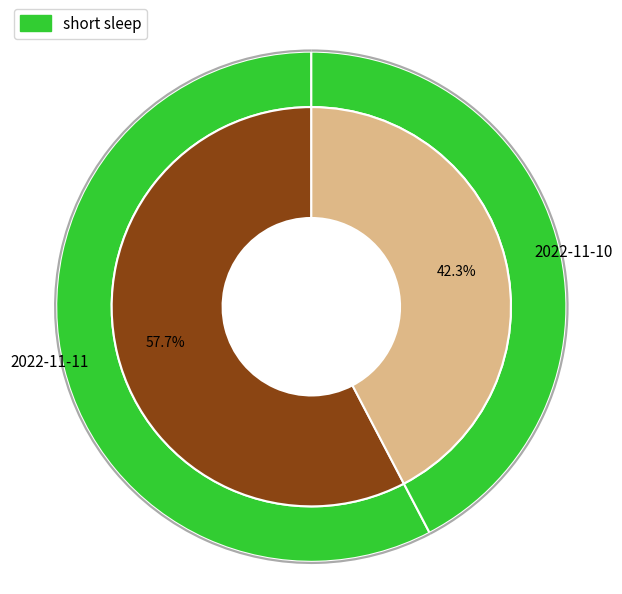

Which slice is the smallest?

2022-11-10